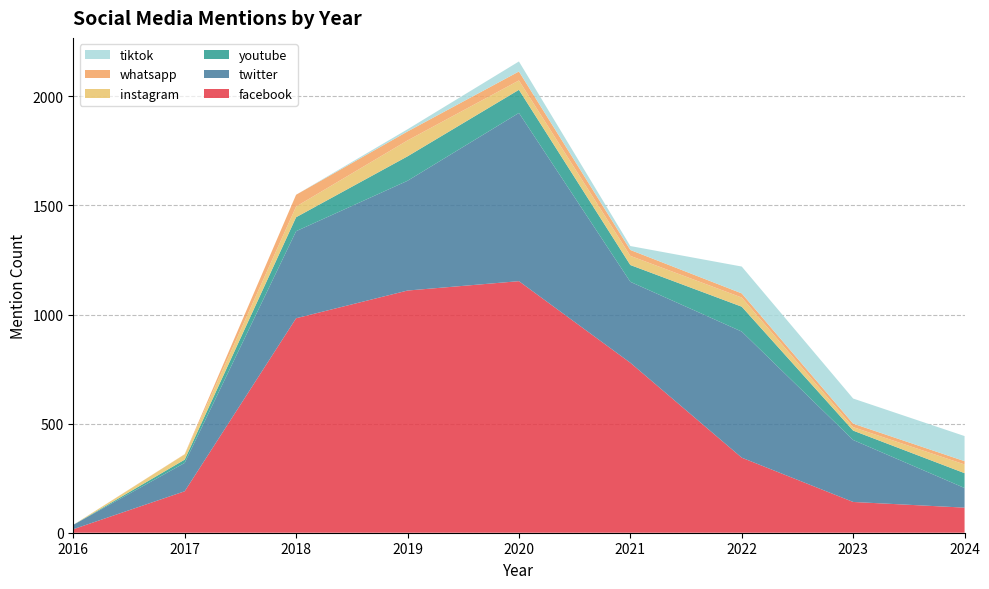

Reading left to right, list all the values displayed in this chart.

facebook: 2016=16	2017=190	2018=983	2019=1110	2020=1153	2021=779	2022=344	2023=141	2024=115
twitter: 2016=20	2017=130	2018=399	2019=503	2020=771	2021=371	2022=578	2023=284	2024=90
youtube: 2016=0	2017=15	2018=64	2019=112	2020=106	2021=77	2022=114	2023=43	2024=68
instagram: 2016=0	2017=24	2018=49	2019=73	2020=43	2021=42	2022=42	2023=16	2024=40
whatsapp: 2016=0	2017=1	2018=54	2019=41	2020=41	2021=27	2022=19	2023=16	2024=15
tiktok: 2016=0	2017=0	2018=0	2019=10	2020=46	2021=18	2022=123	2023=115	2024=115